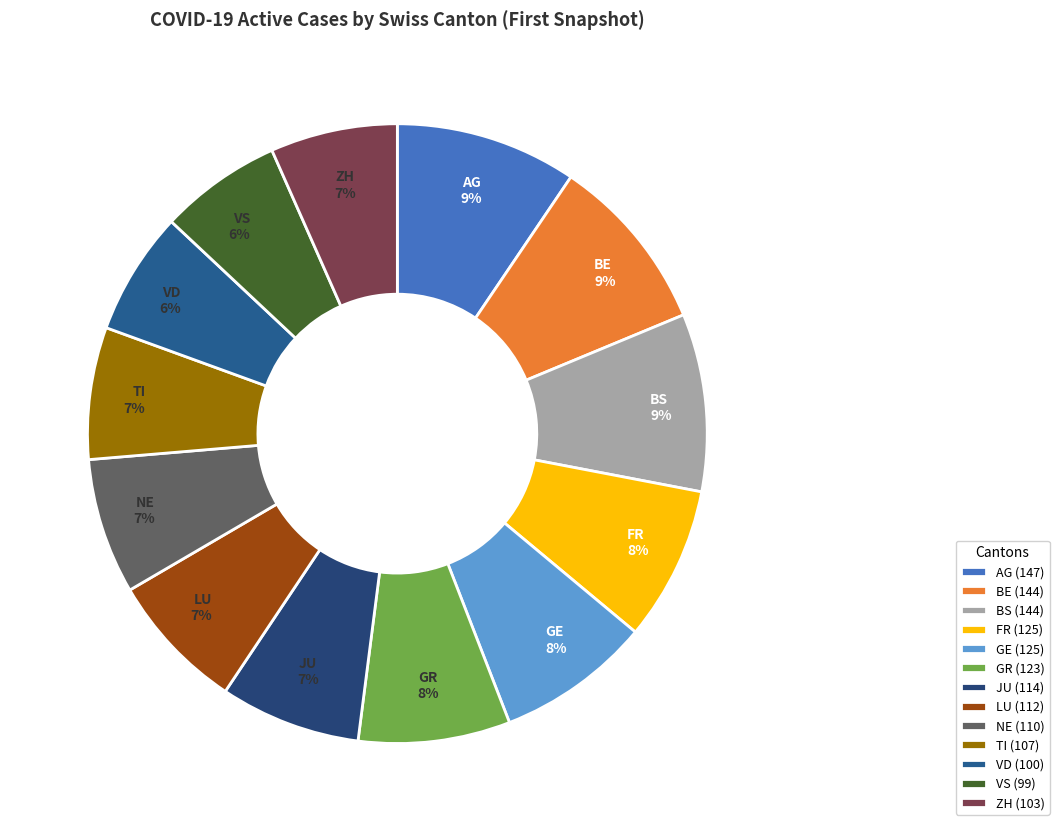

How many segments does this pie chart have?

13